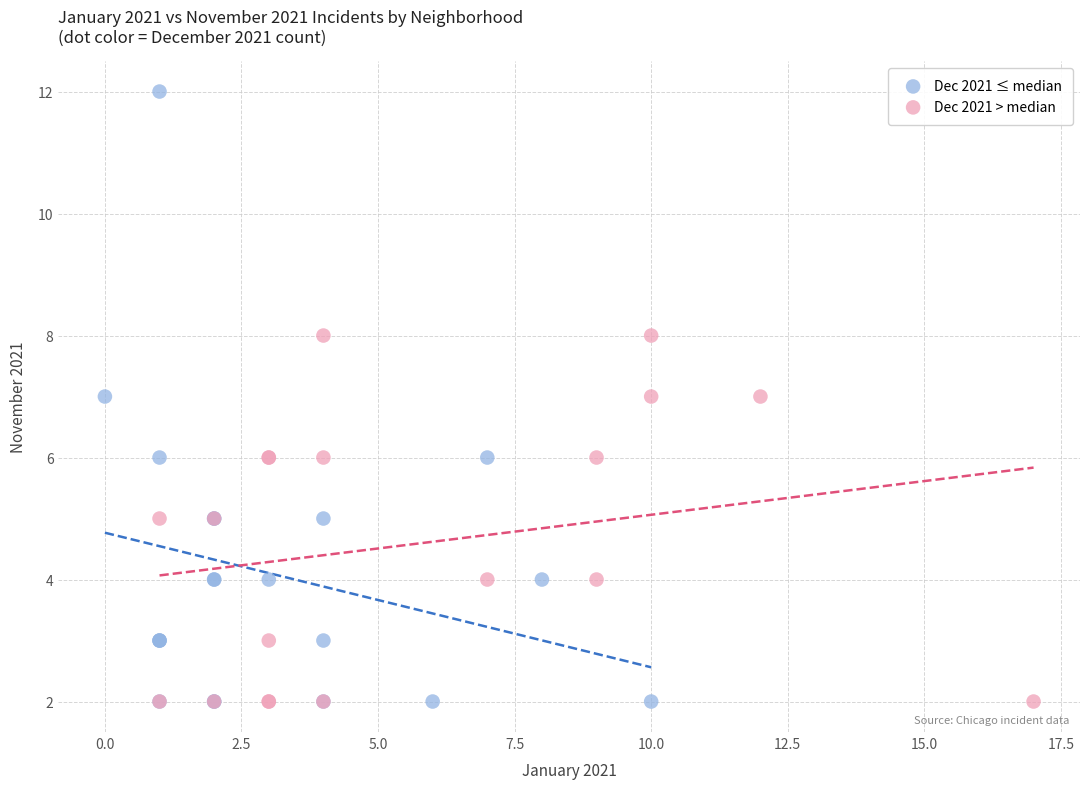

Which series has the widest spread of Y values?

Dec 2021 ≤ median